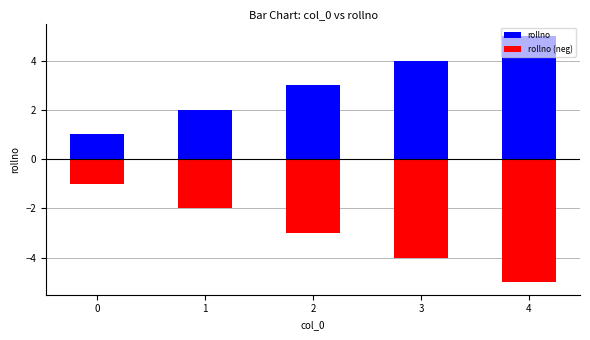

True or false: rollno (neg) has a value of -1 at 1.

False